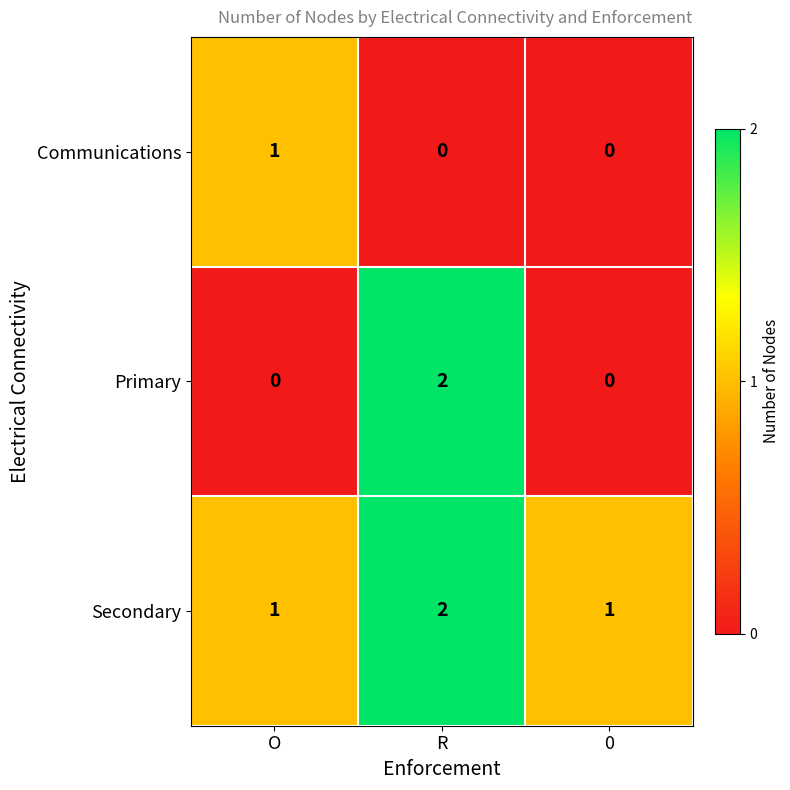

Is it true that Primary equals 0 at O?

True